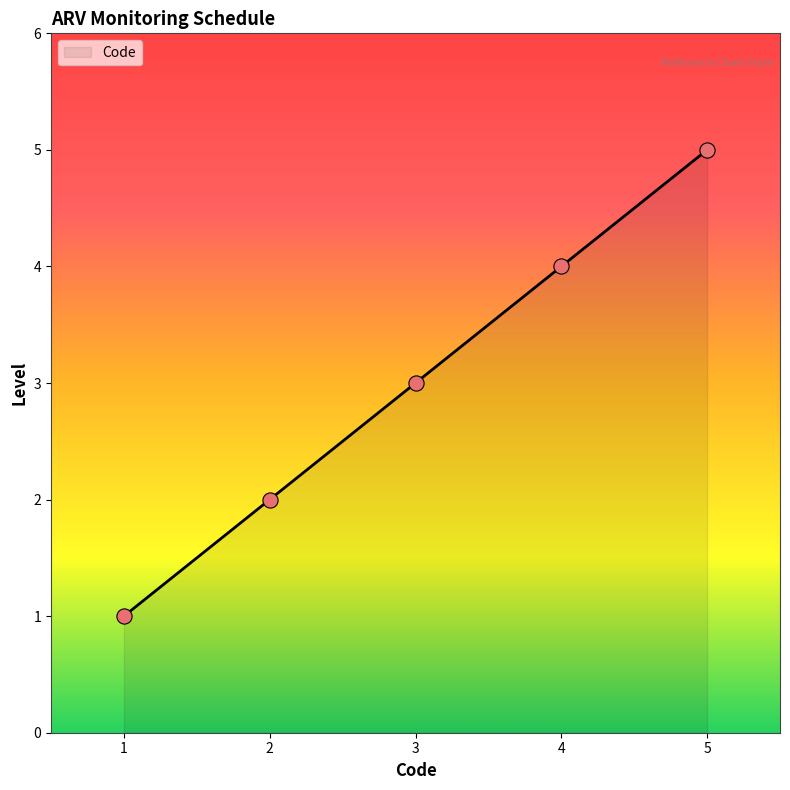

What is the change in value from 1 to 2?

+1